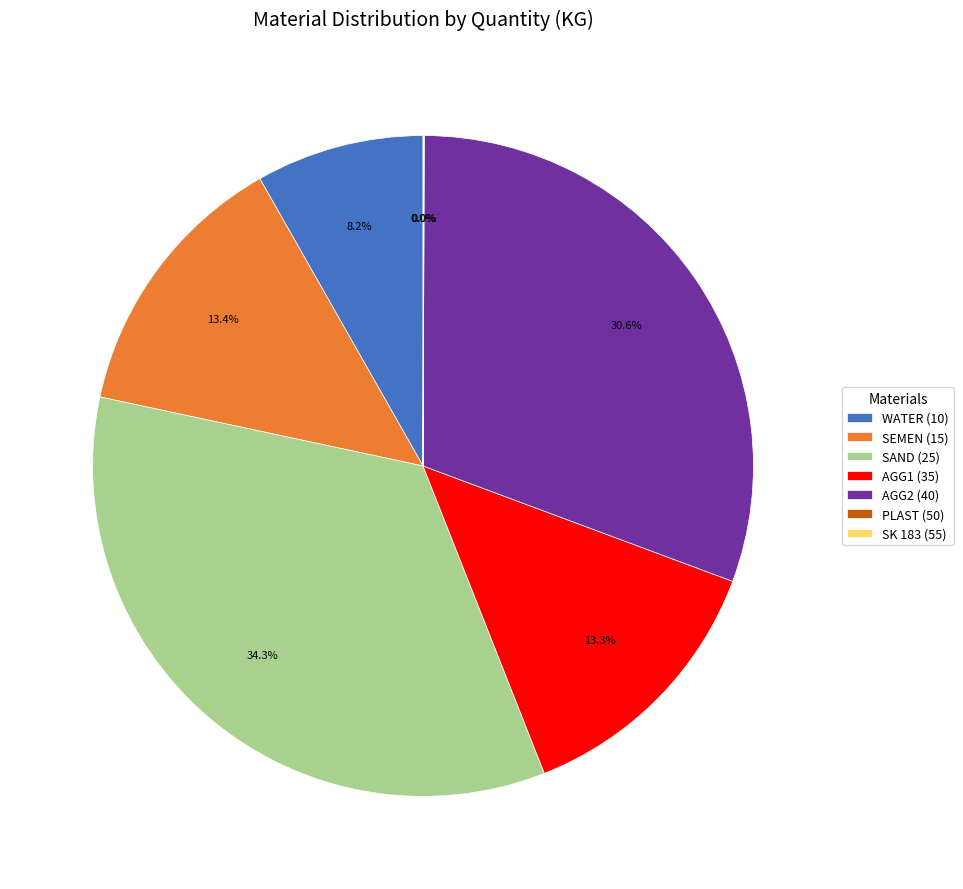

Which slice is the largest?

SAND (25)